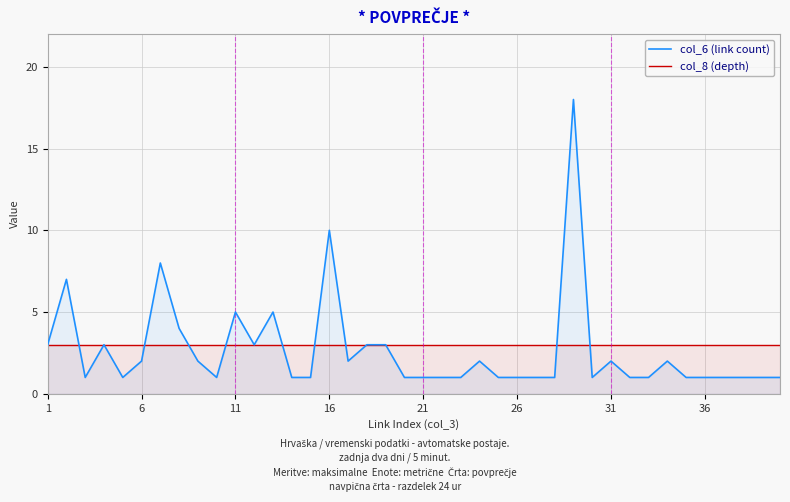

Which series has the widest spread of values?

col_6 (link count)